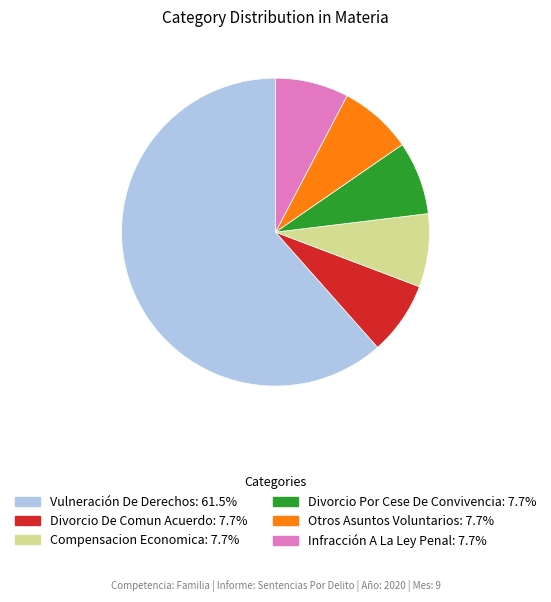

Which category has the biggest portion of the pie?

Vulneración De Derechos